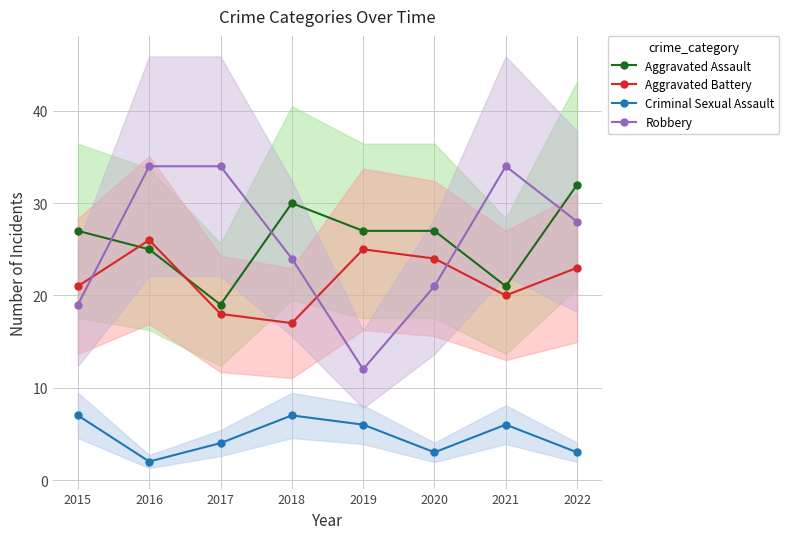

How many lines are shown in the chart?

4